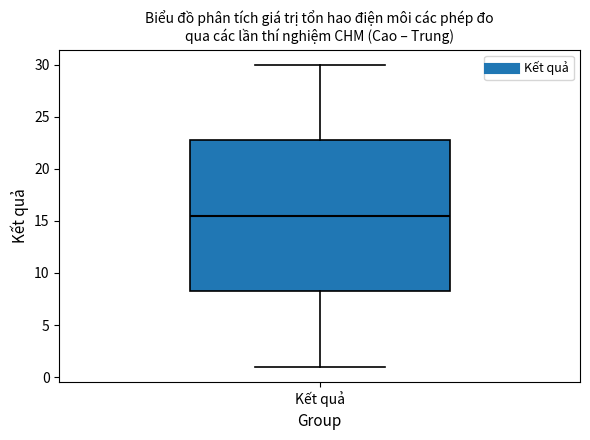

Where does the lower whisker of the box for Kết quả end on the y-axis? The values are not printed on the chart, so give them approximately, as read against the axis.

1.0